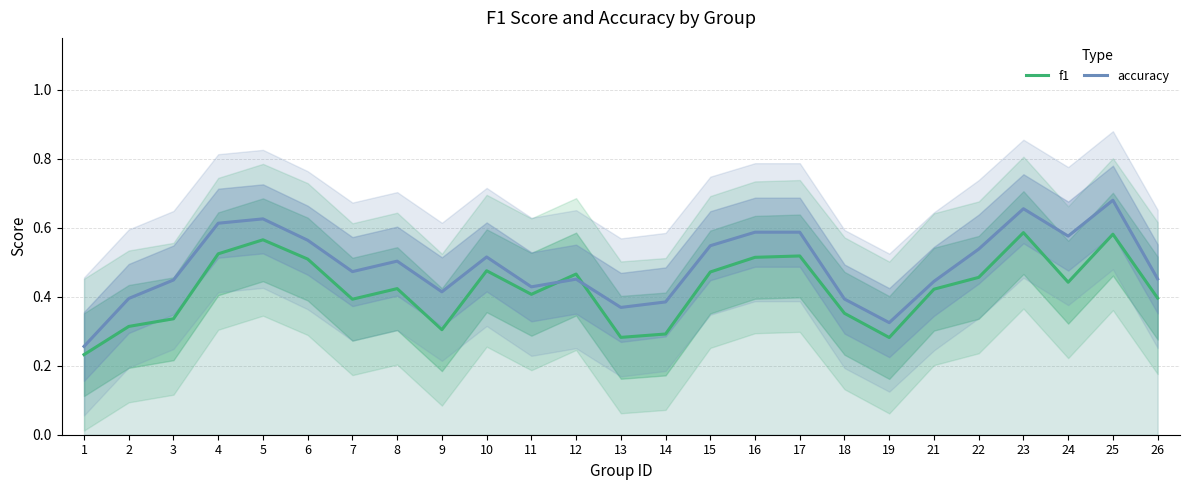

At which category is the sum across all series the highest?

25